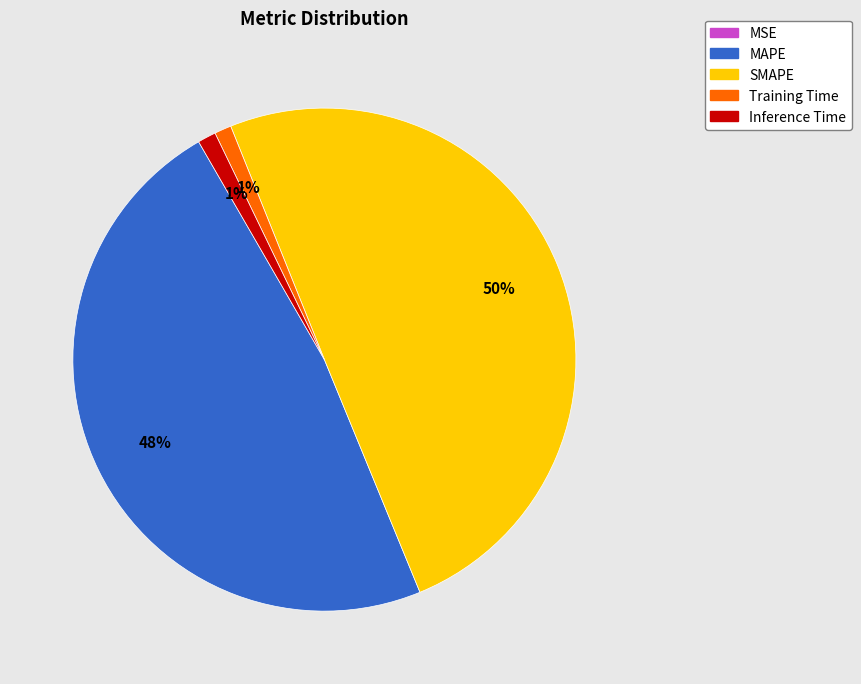

Which category has the biggest portion of the pie?

SMAPE